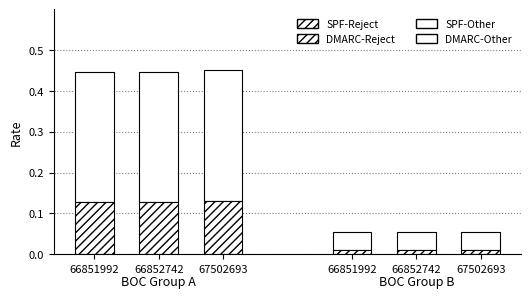

Which category has the lowest value in the DMARC-Reject series?

66851992